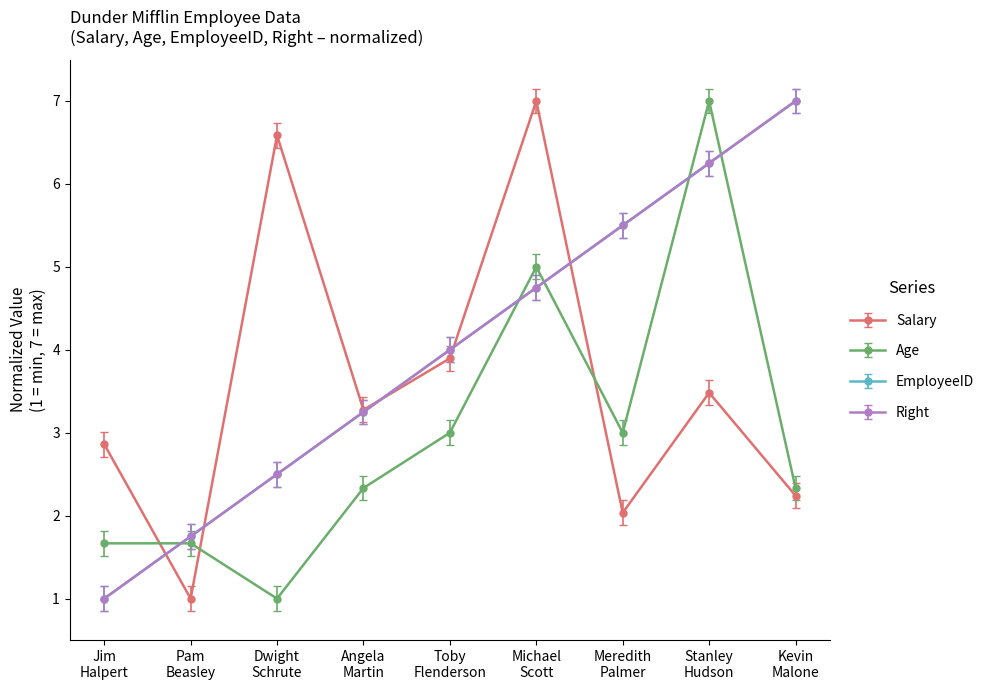

Is this an area chart (filled region under the line)?

No